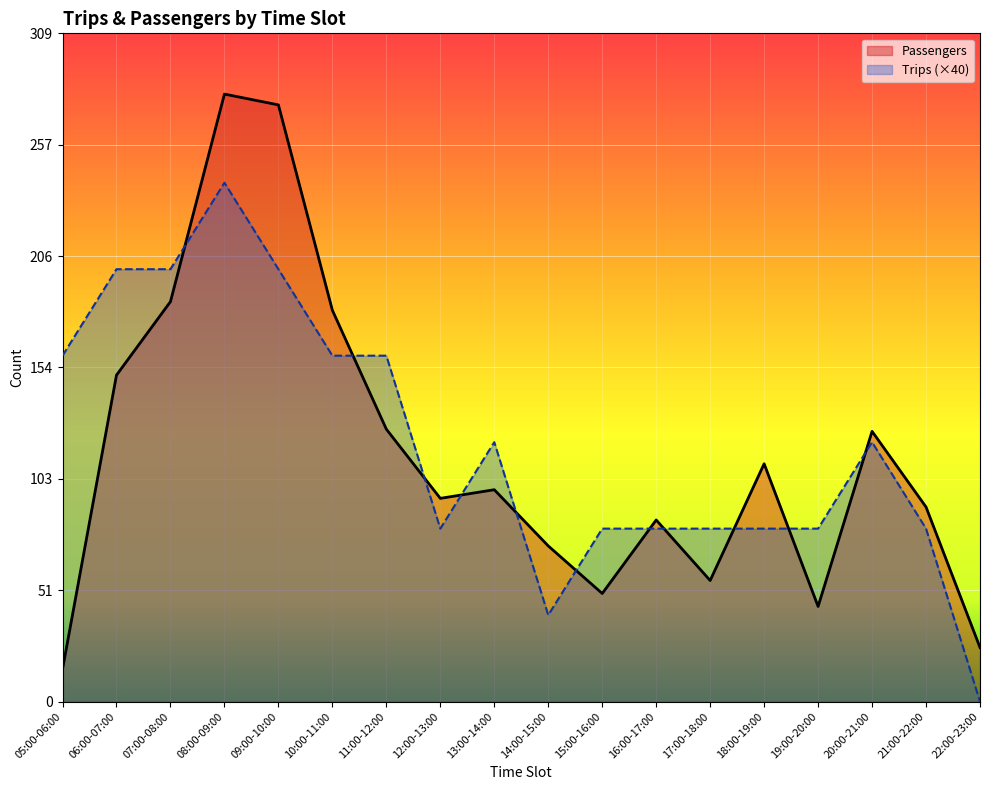

How many values in the Passengers series exceed 98?

8